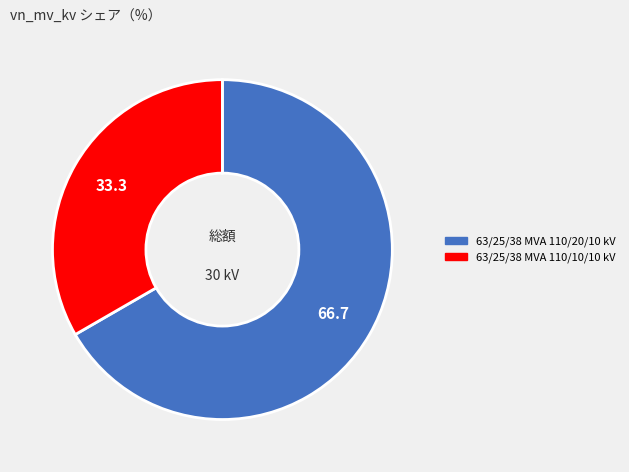

Which slice is the smallest?

63/25/38 MVA 110/10/10 kV